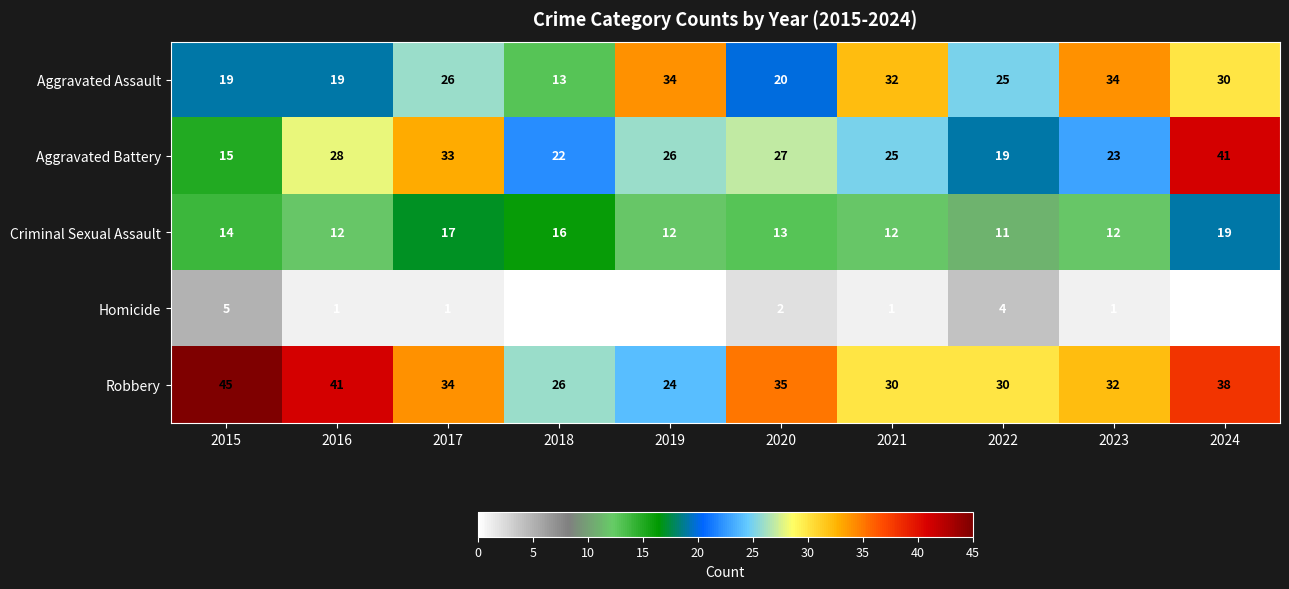

What is the total value across all series at 2023?

102